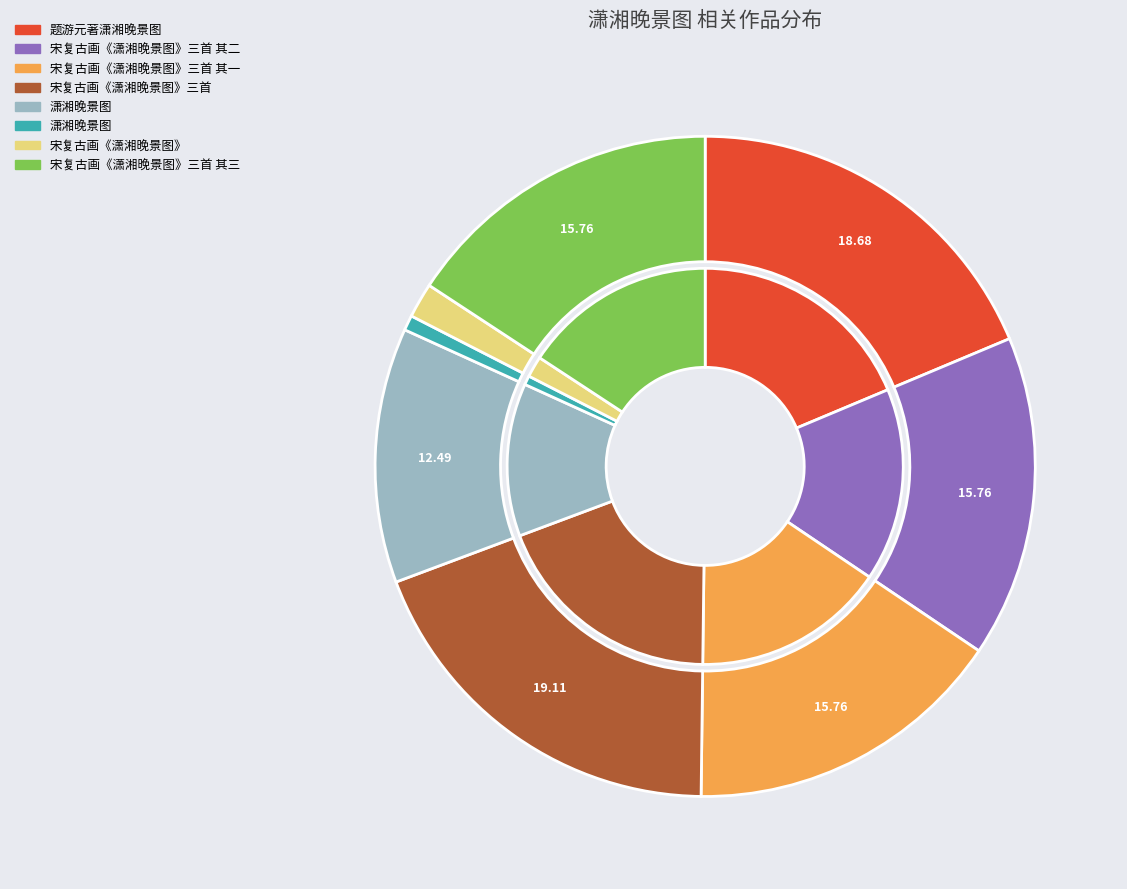

Combined, do 宋复古画《潇湘晚景图》 and 宋复古画《潇湘晚景图》三首 其三 account for over 50%?

No